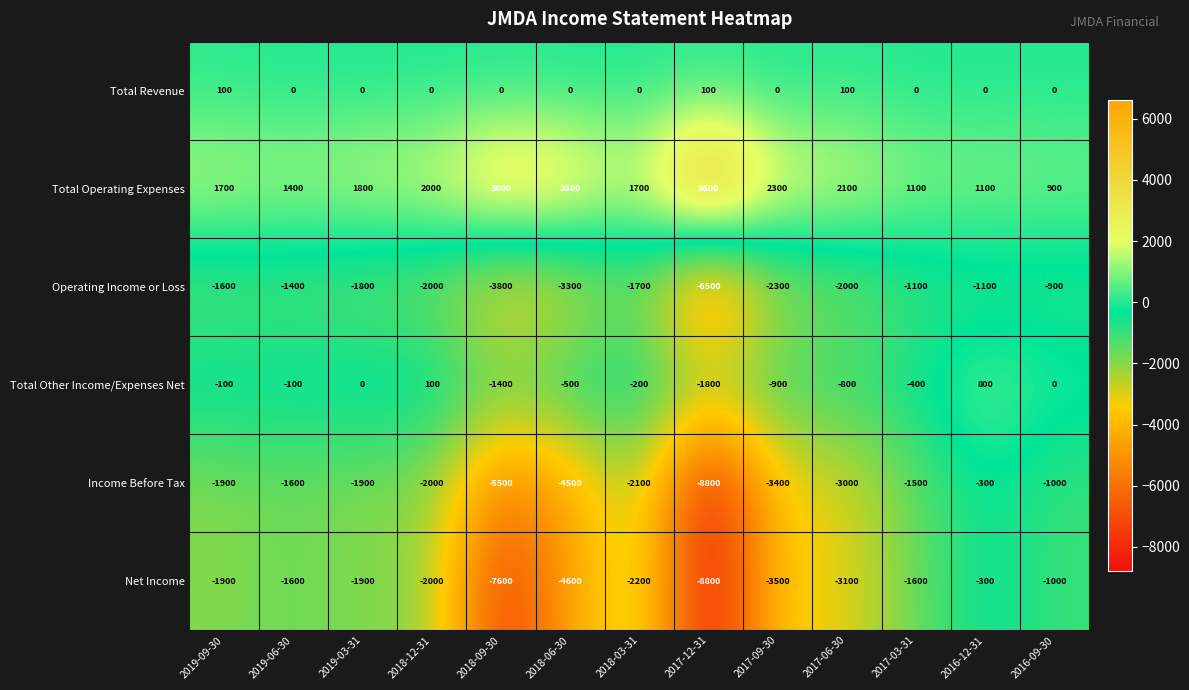

What is the difference between the maximum and second lowest values in the Total Revenue series?

100